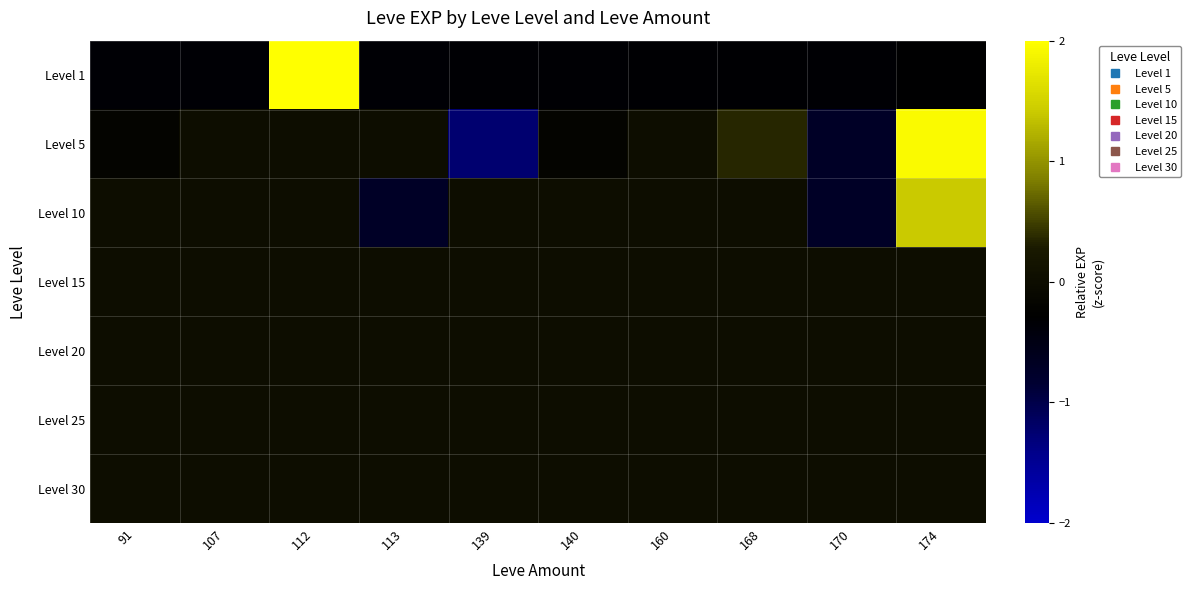

Reading left to right, list all the values displayed in this chart.

Level 1: 91=-0.3	107=-0.3	112=3.0	113=-0.3	139=-0.3	140=-0.3	160=-0.3	168=-0.3	170=-0.3	174=-0.3
Level 5: 91=-0.2	107=0.0	112=0.0	113=0.0	139=-1.2	140=-0.2	160=0.0	168=0.4	170=-0.7	174=1.9
Level 10: 91=0.0	107=0.0	112=0.0	113=-0.7	139=0.0	140=0.0	160=0.0	168=0.0	170=-0.7	174=1.4
Level 15: 91=0.0	107=0.0	112=0.0	113=0.0	139=0.0	140=0.0	160=0.0	168=0.0	170=0.0	174=0.0
Level 20: 91=0.0	107=0.0	112=0.0	113=0.0	139=0.0	140=0.0	160=0.0	168=0.0	170=0.0	174=0.0
Level 25: 91=0.0	107=0.0	112=0.0	113=0.0	139=0.0	140=0.0	160=0.0	168=0.0	170=0.0	174=0.0
Level 30: 91=0.0	107=0.0	112=0.0	113=0.0	139=0.0	140=0.0	160=0.0	168=0.0	170=0.0	174=0.0